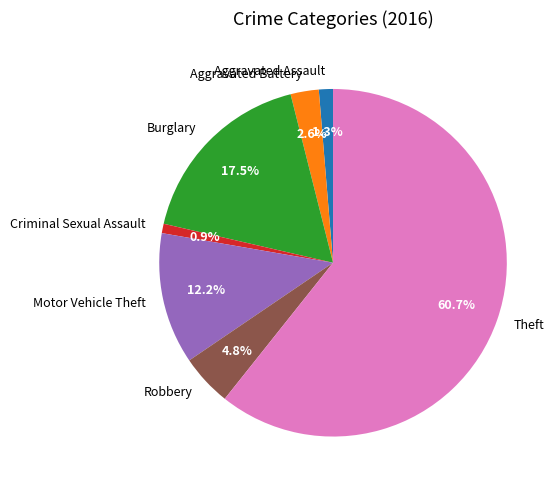

The Motor Vehicle Theft slice represents 12% of the pie. True or false?

True